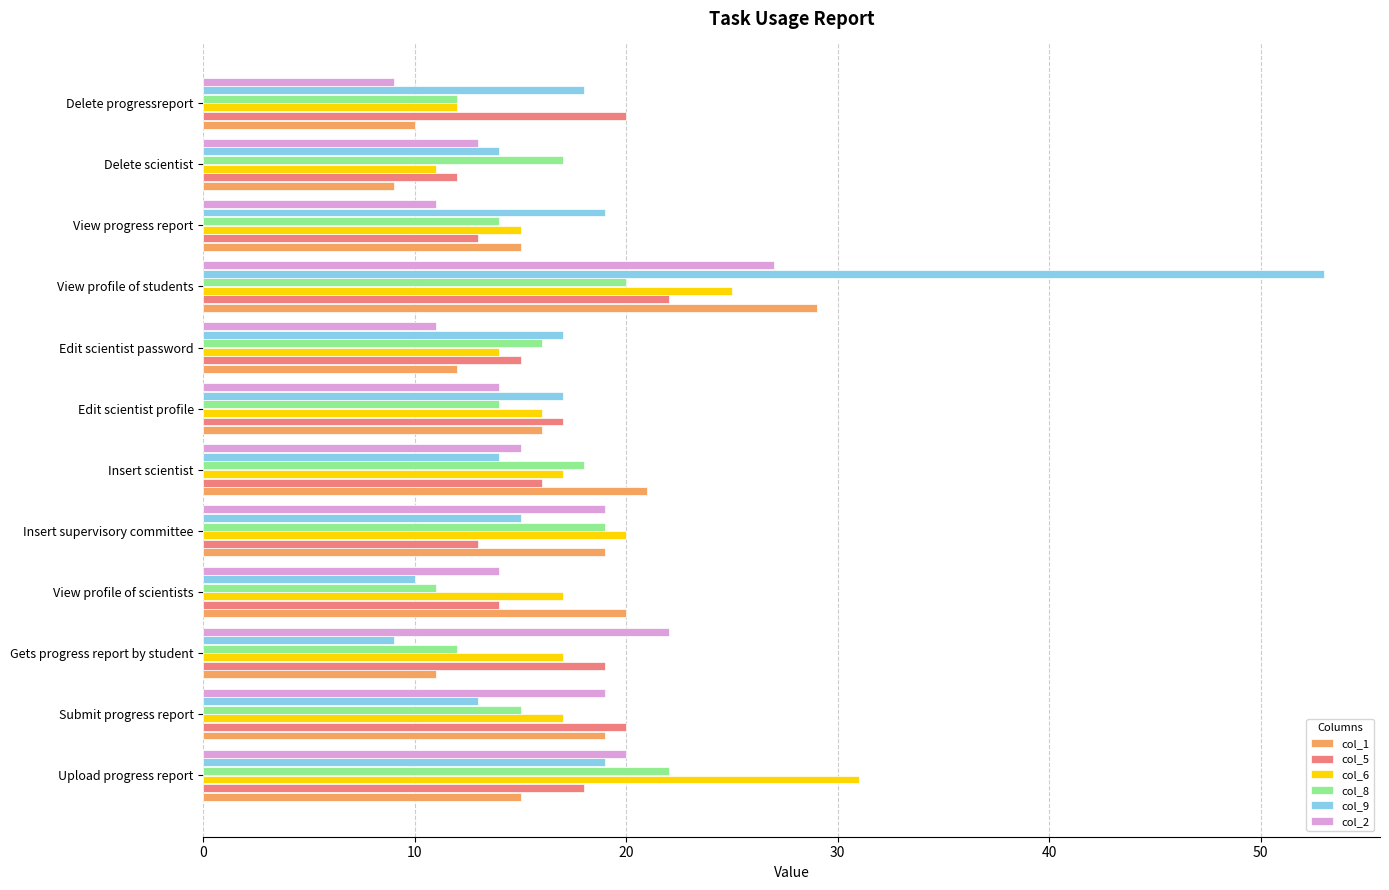

What is the difference between the highest and lowest values at Insert scientist?

7